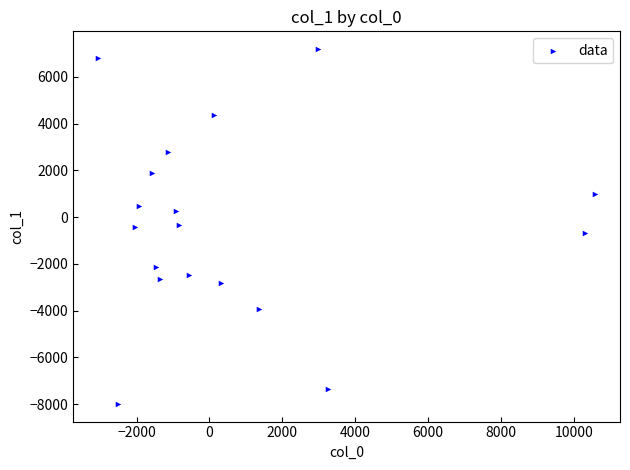

What is the range of Y values (max minus min)?

15170.0